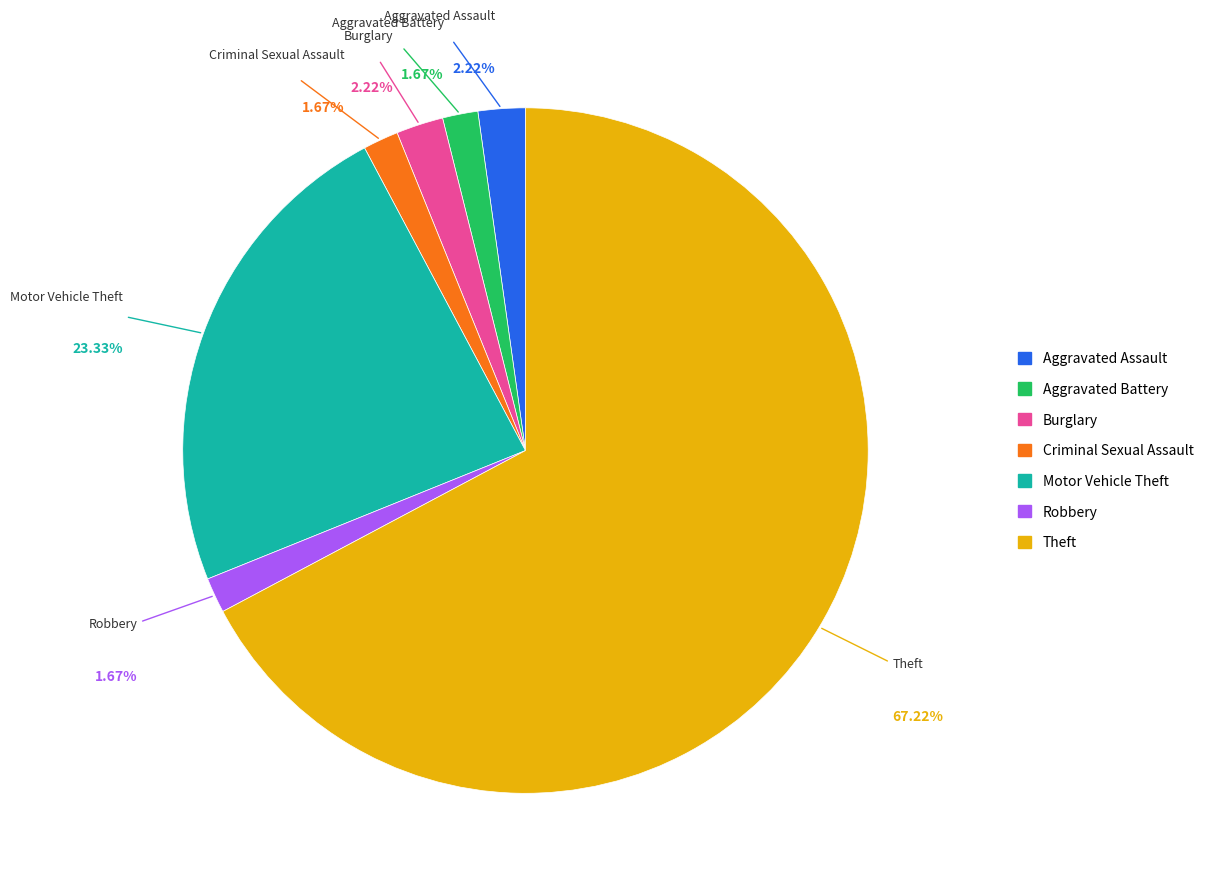

How many slices are in this pie chart?

7